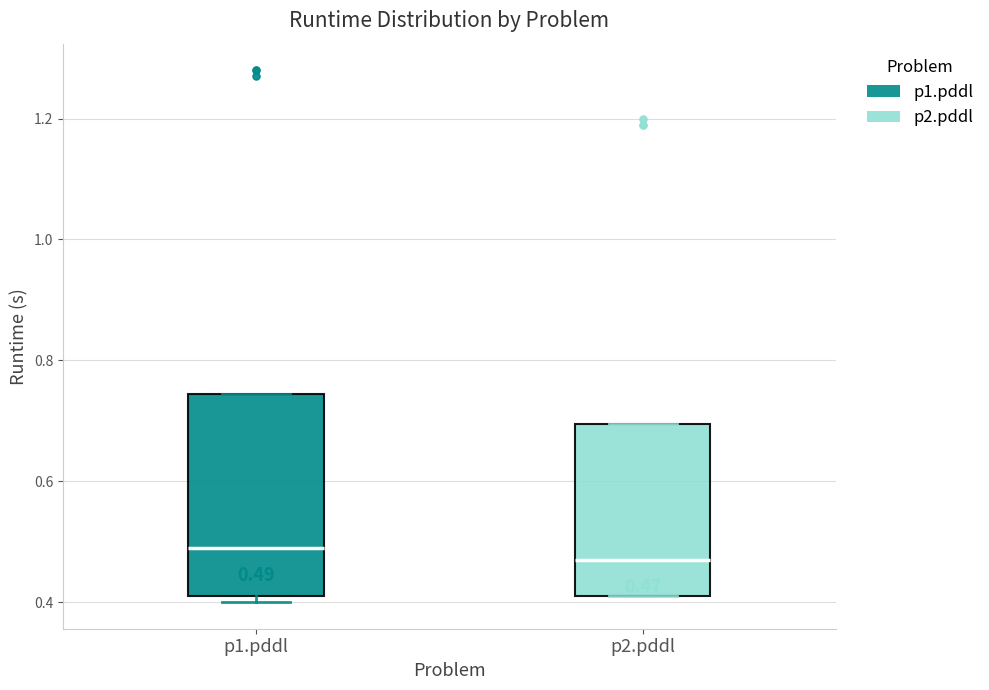

Which box's median line is the lowest?

p2.pddl